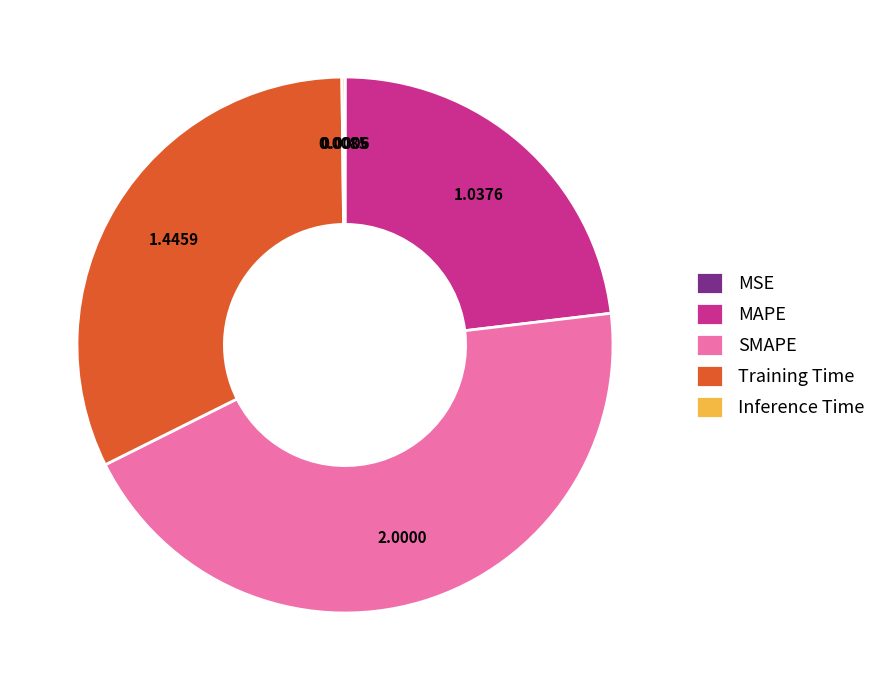

Combined, do MAPE and SMAPE account for over 50%?

Yes